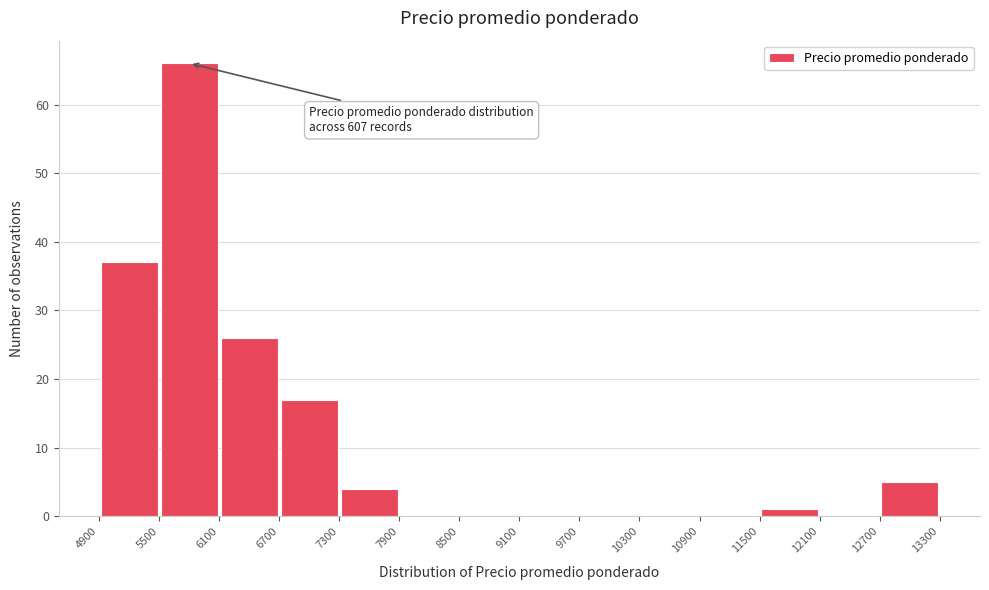

Over which range of the x-axis is the bar tallest?

5500 to 6100